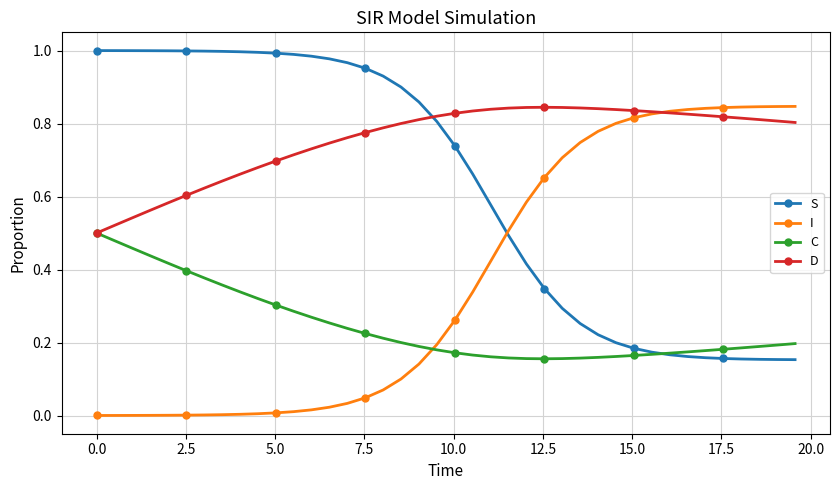

True or false: C and I intersect in this chart.

True